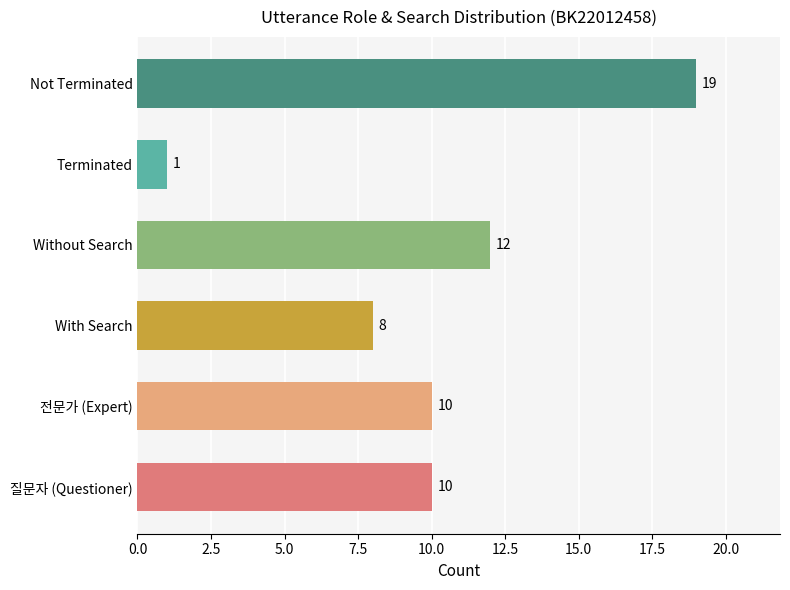

What is the sum of all values?

60